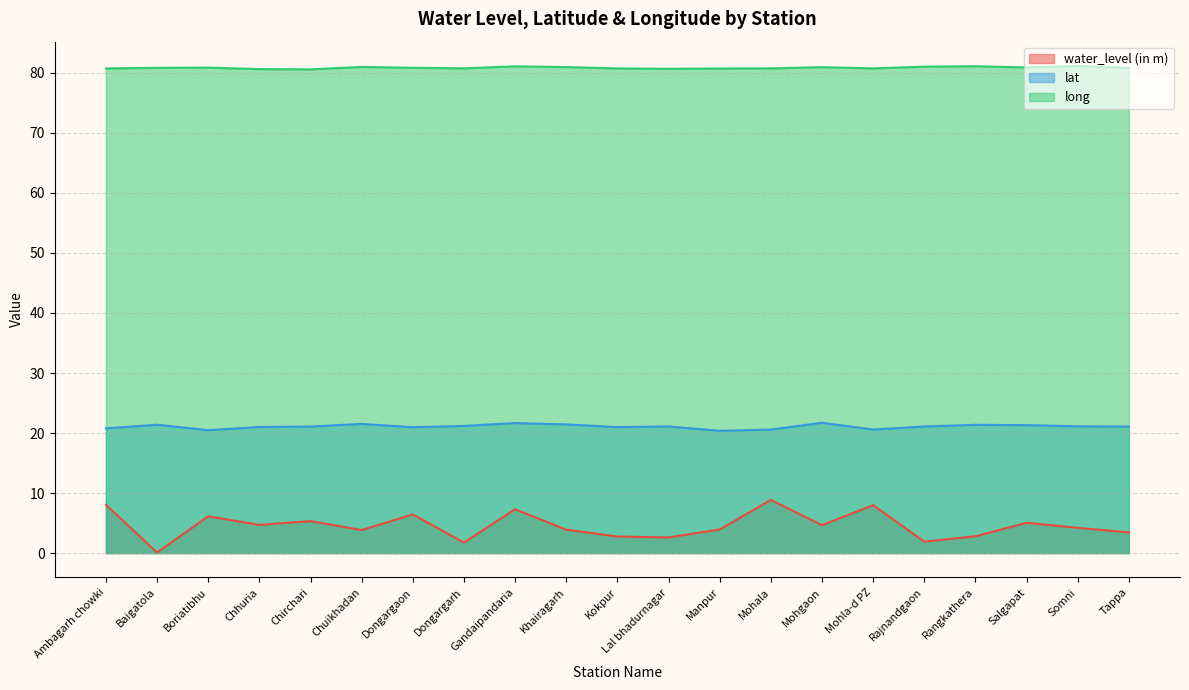

Which category has the lowest value in the long series?

Chirchari